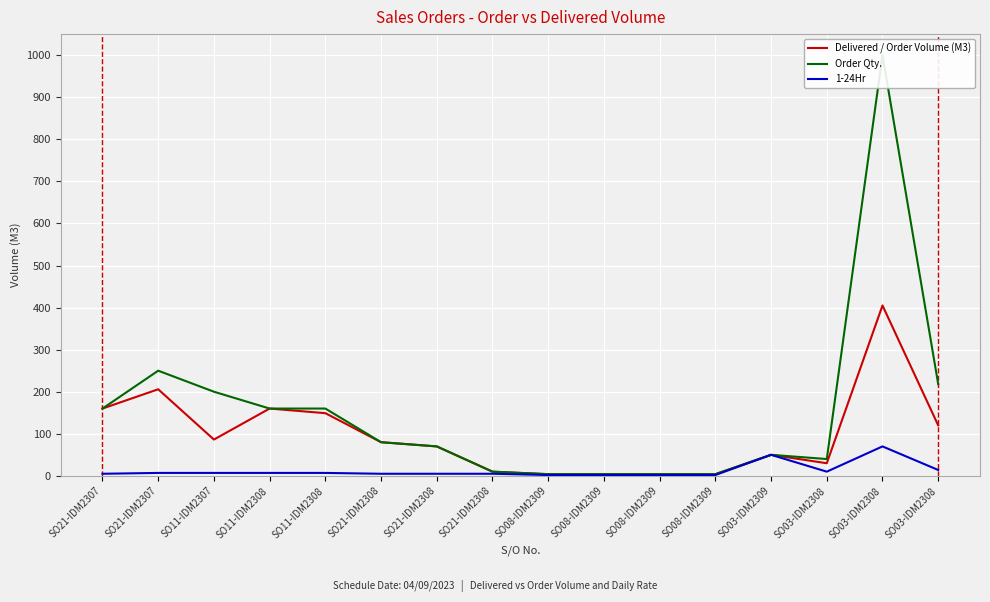

What is the minimum value shown in the chart?

2.0